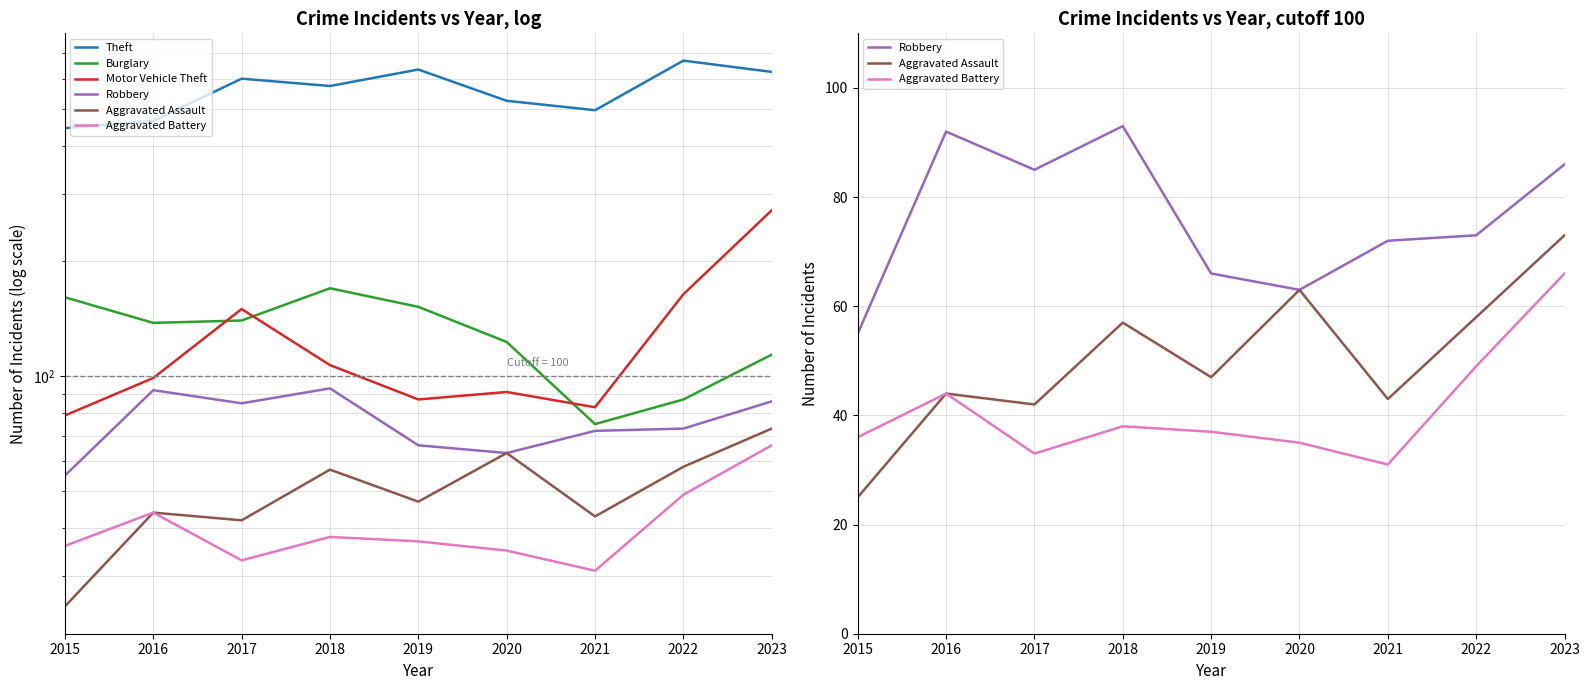

What is the average value of the Aggravated Assault series?

50